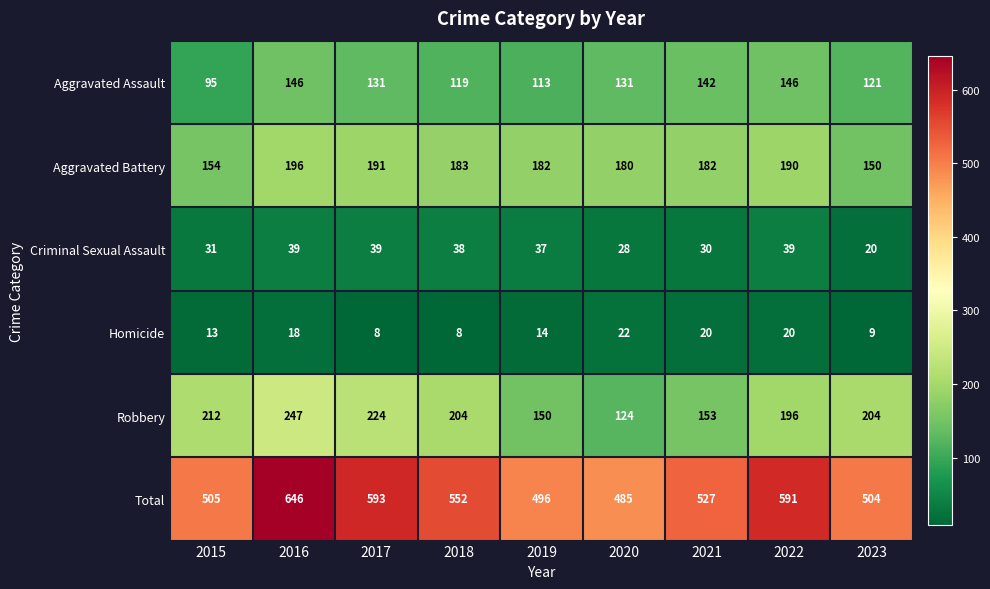

How many series are shown in this chart?

6